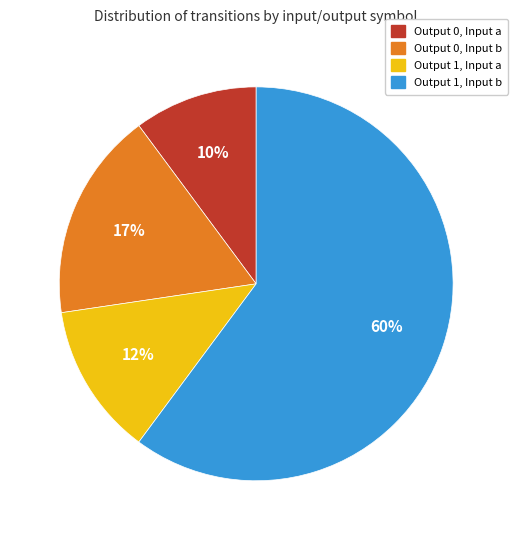

To the nearest percent, what is the average slice percentage?

25%